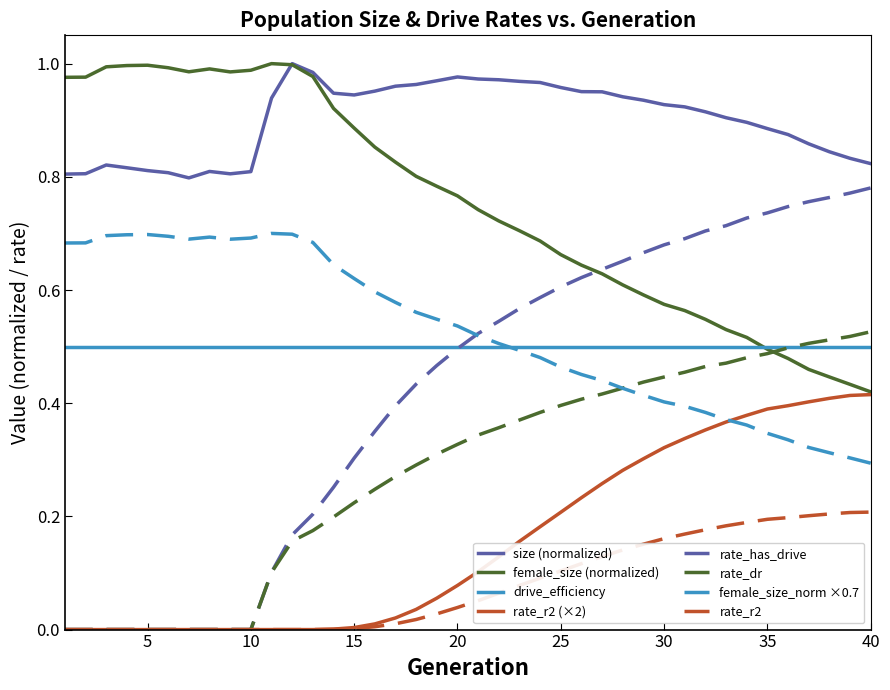

True or false: rate_dr and size (normalized) cross at least once.

False